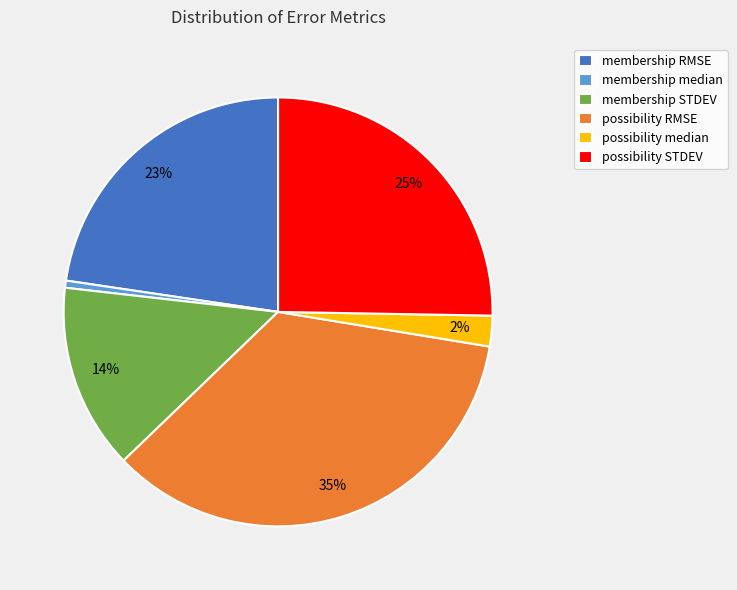

To the nearest percent, what is the combined percentage of possibility STDEV and membership STDEV?

39%